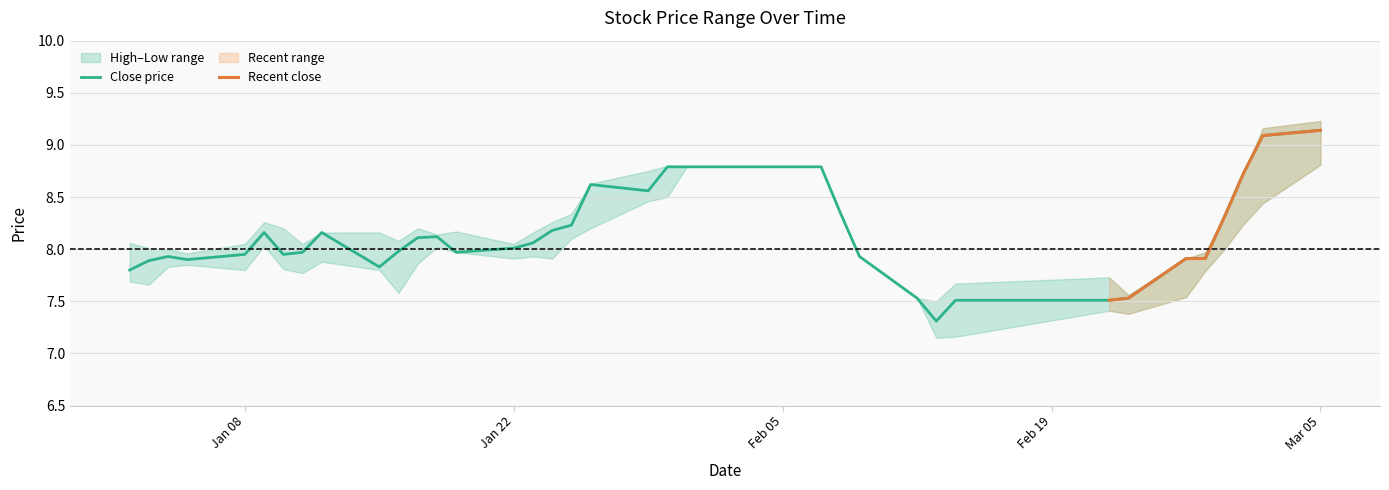

What is the difference between the maximum and minimum values in the close series?

1.8